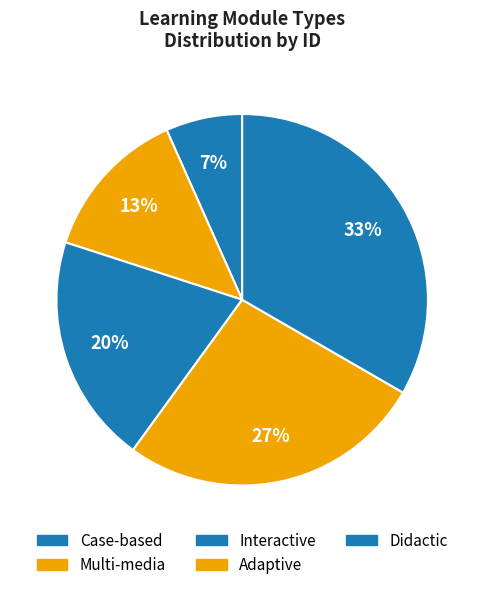

To the nearest percent, what percentage of the pie is Adaptive?

27%